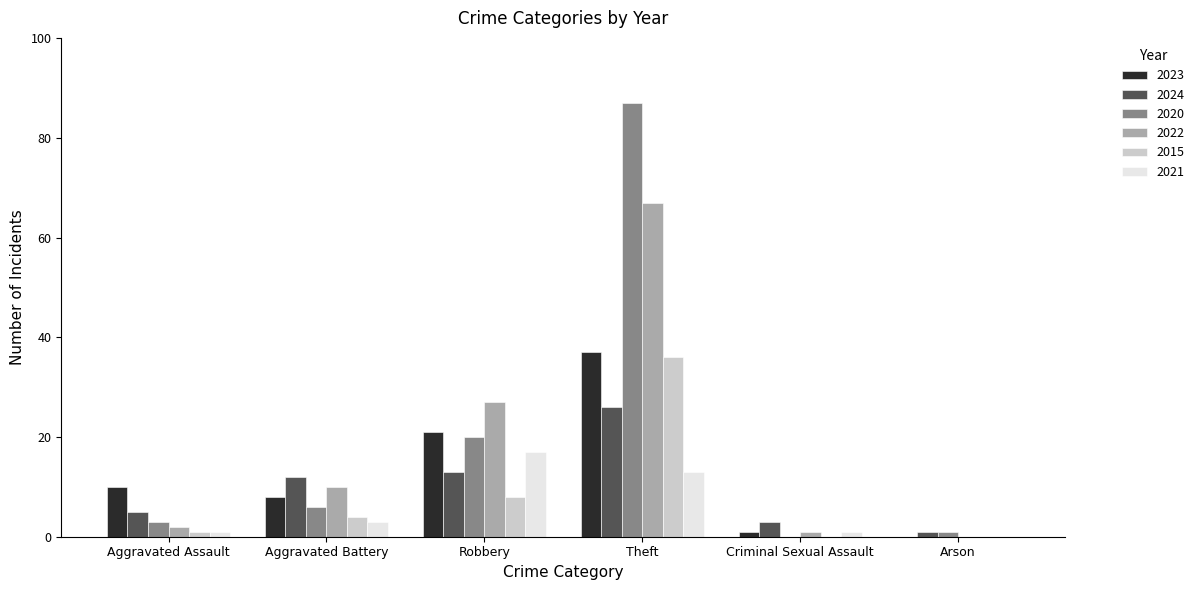

At which category is the sum across all series the highest?

Theft